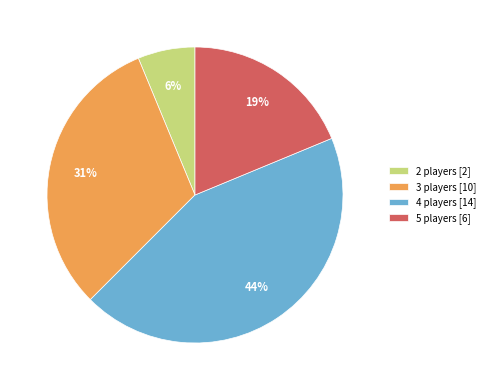

Which has a higher value, 4 players [14] or 5 players [6]?

4 players [14]